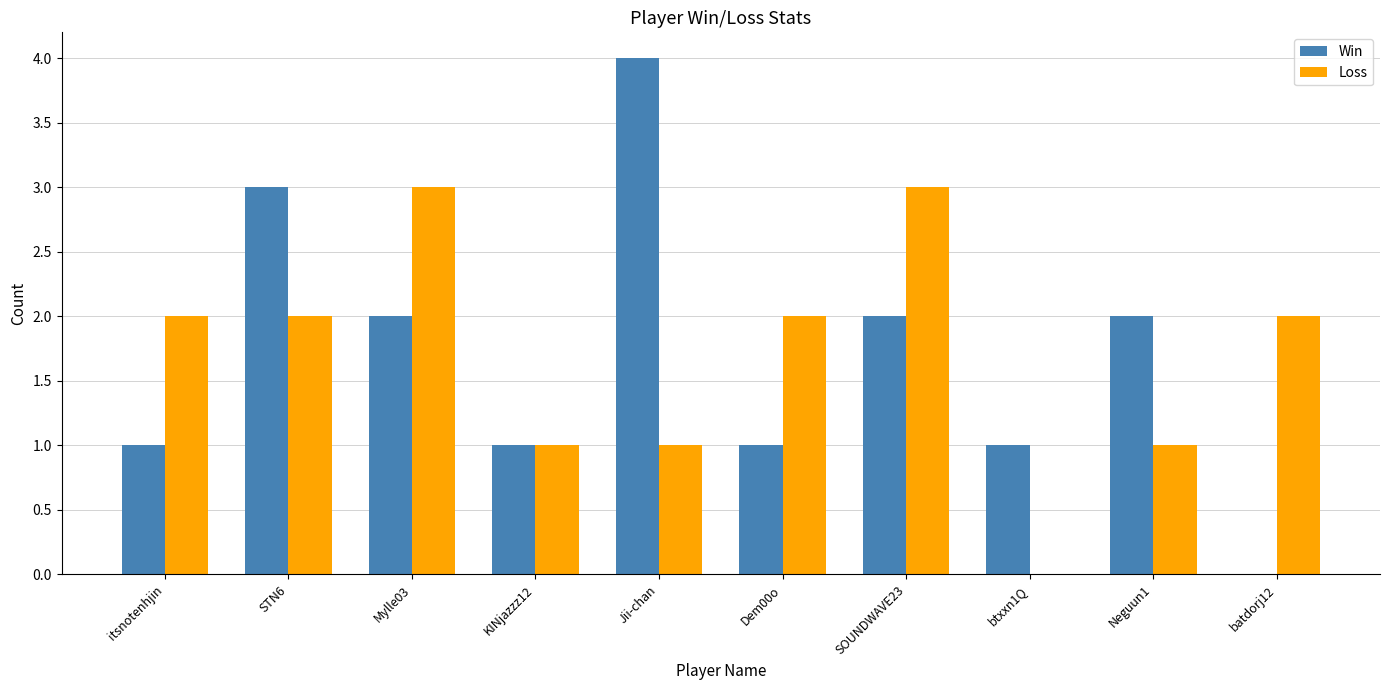

What is the sum of all Loss values?

17